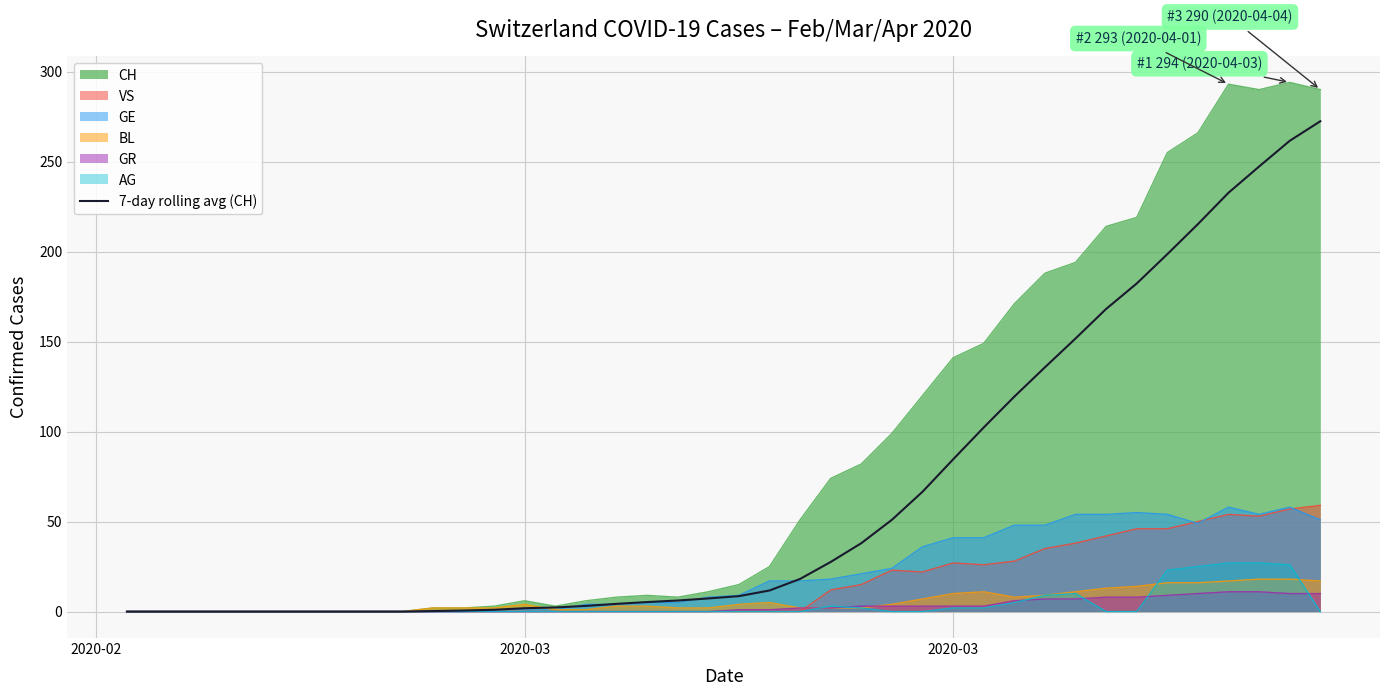

What is the difference between the maximum and minimum values?

272.4